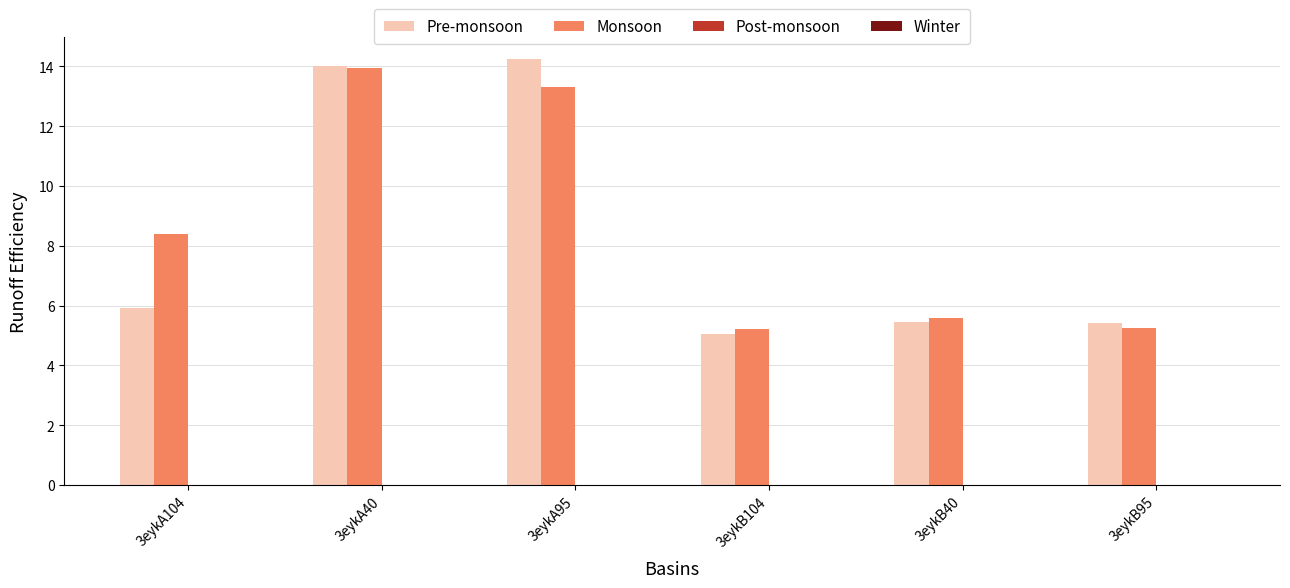

What is the spread (max minus min) of values at 3eykB95?

0.1